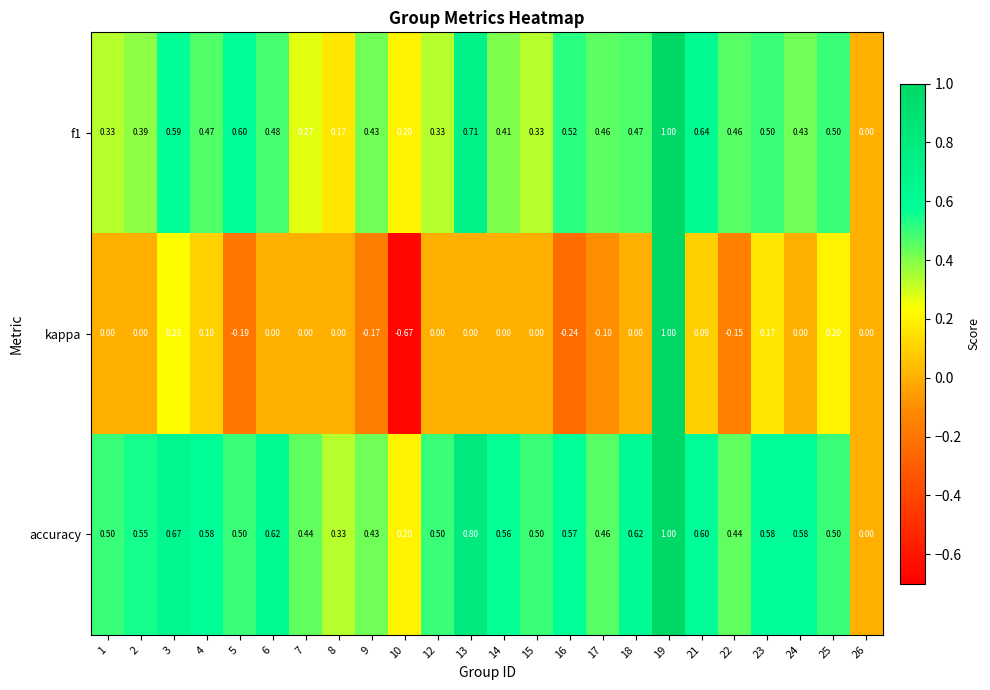

Which series has the widest spread of values?

kappa